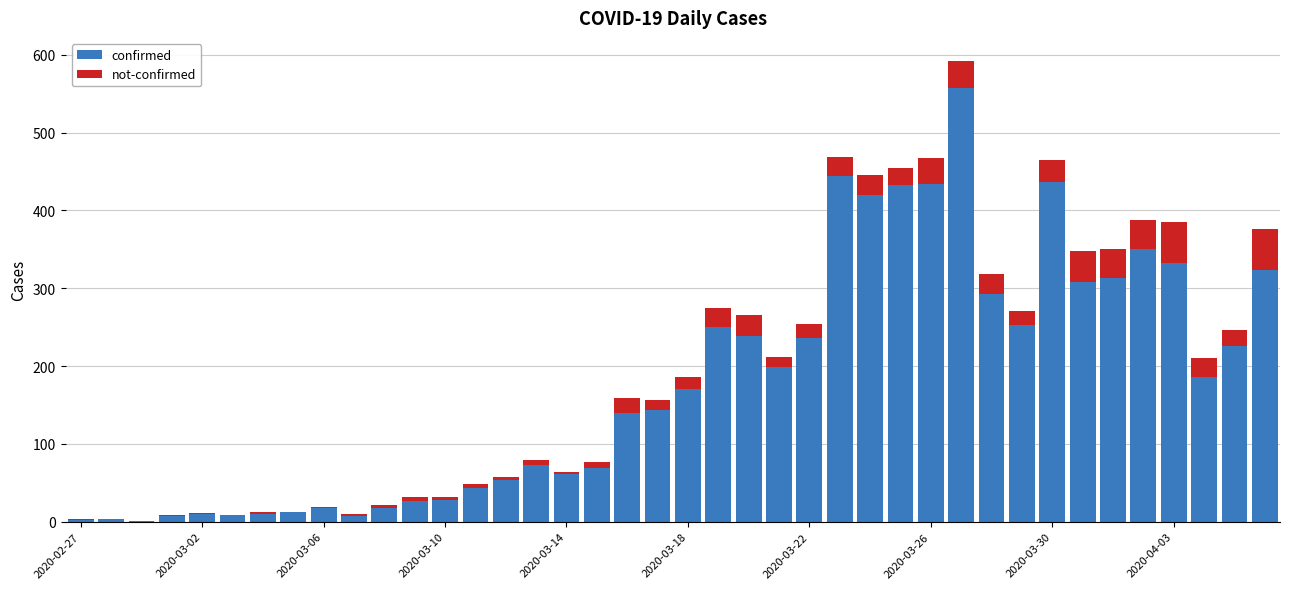

What is the sum of all confirmed values?

7138